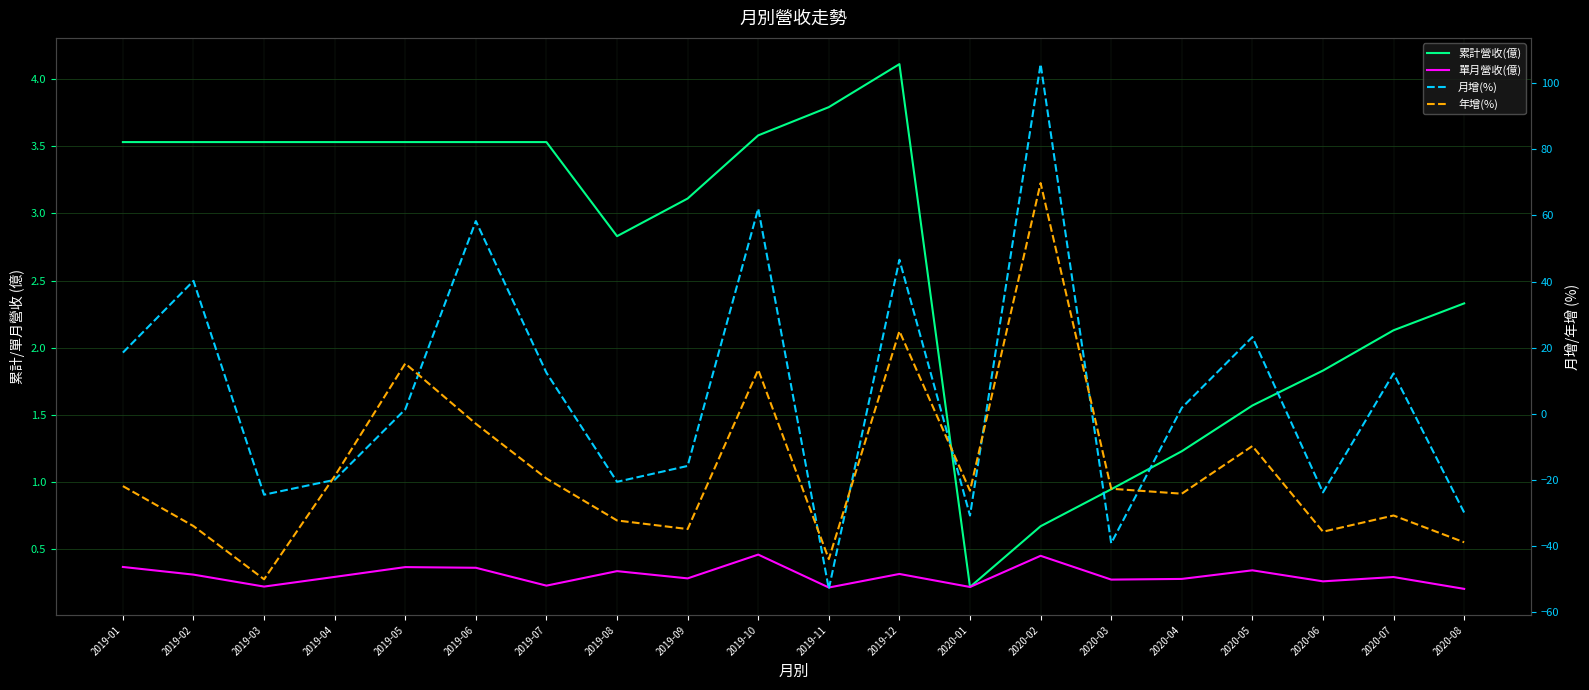

How many values in the 月增(%) series are below 1?

9